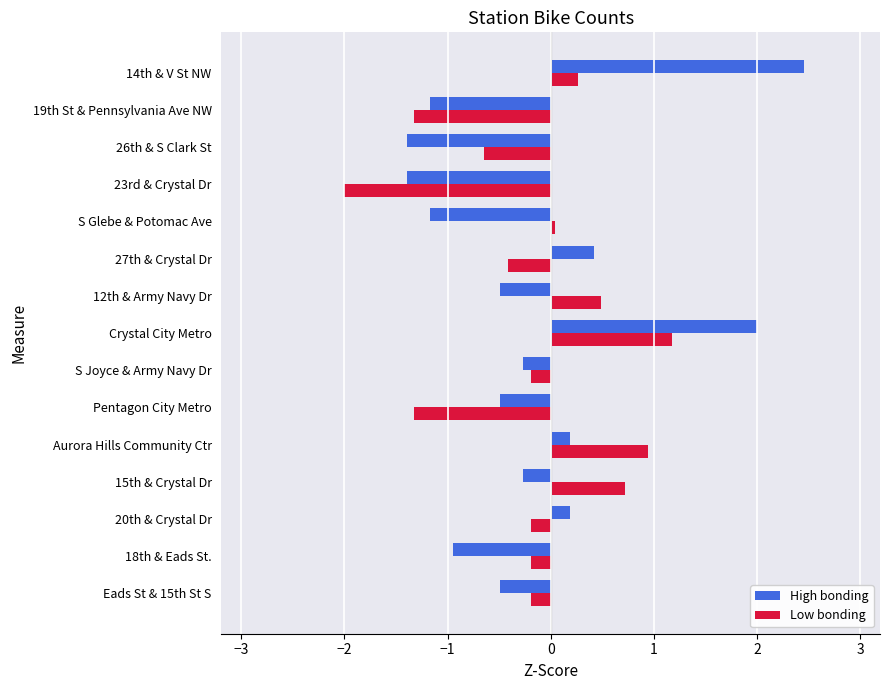

The High bonding series shows -0.8 at 12th & Army Navy Dr. True or false?

False